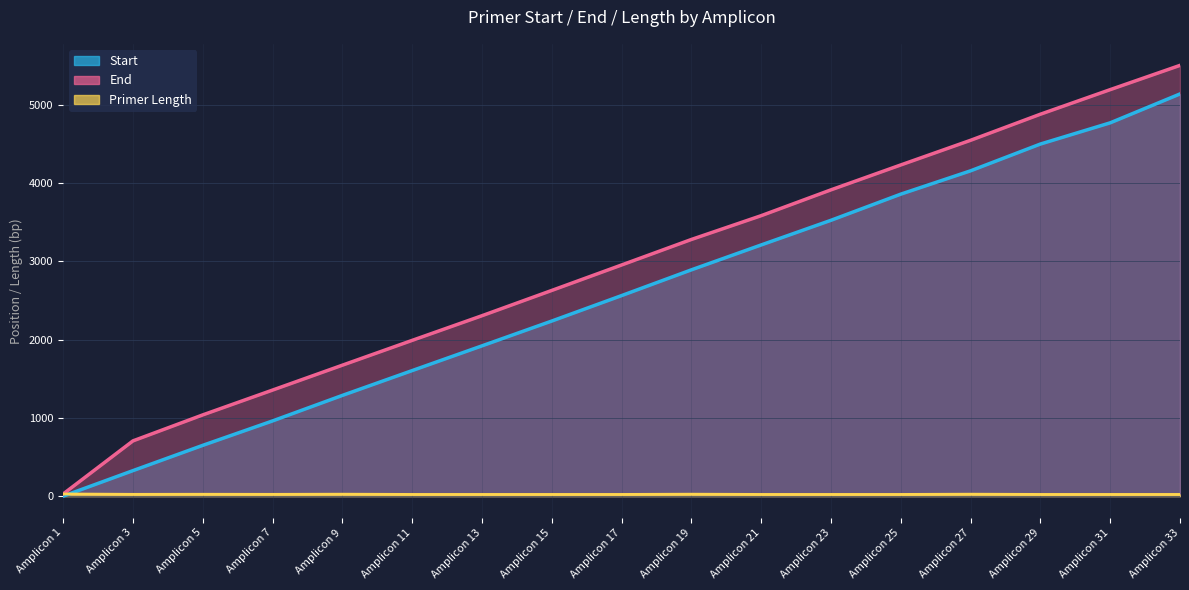

True or false: End and Start intersect in this chart.

False